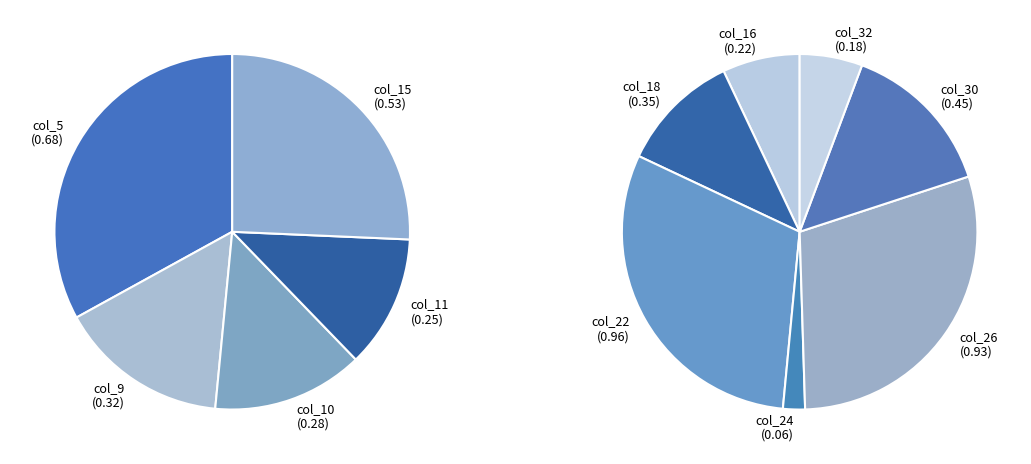

What is the largest slice in the pie chart?

col_22